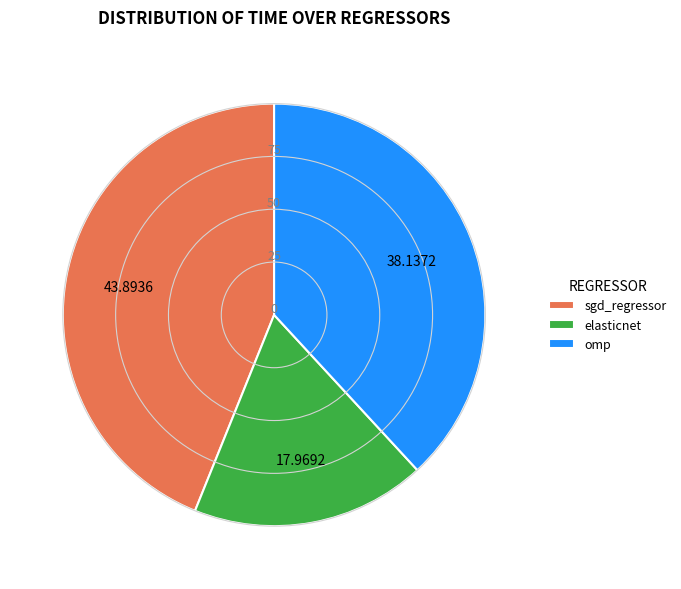

Between elasticnet and sgd_regressor, which is larger?

sgd_regressor